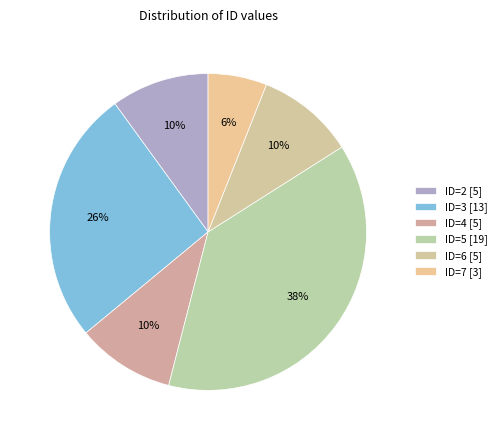

How many slices are in this pie chart?

6